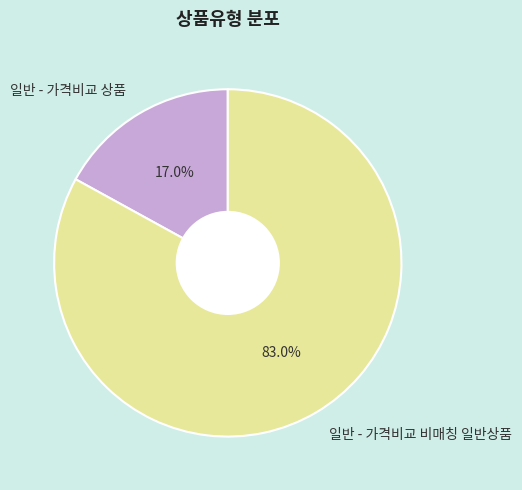

What percentage is the 일반 - 가격비교 비매칭 일반상품 slice, to the nearest percent?

83%